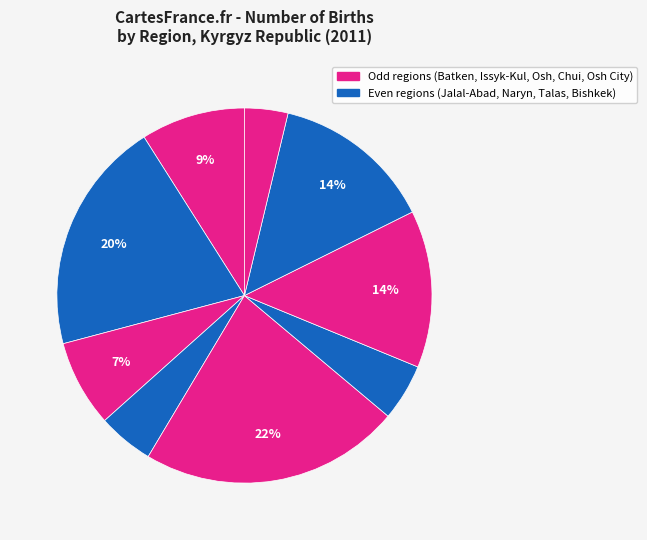

How many segments does this pie chart have?

9